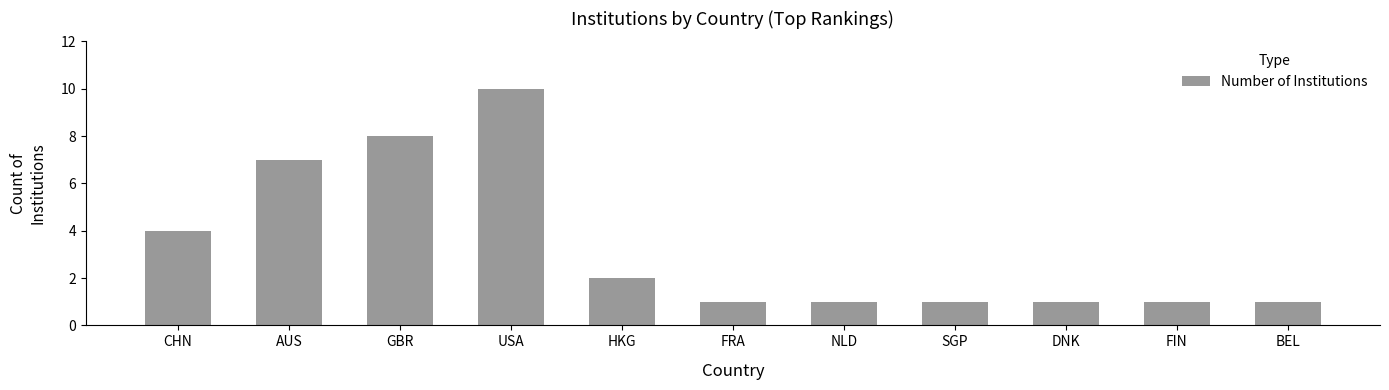

Approximately how many times larger is the value at FIN compared to HKG?

0.5